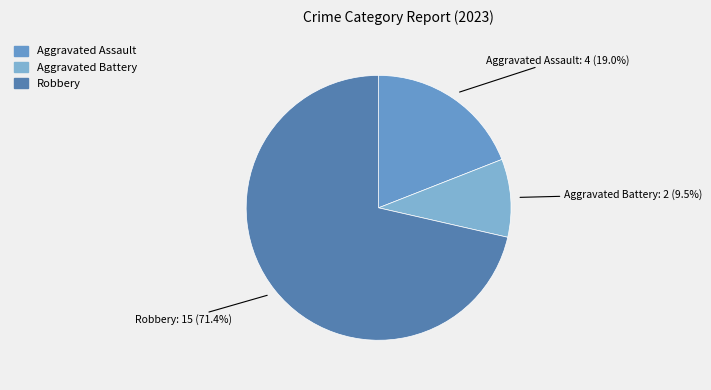

Which slice is the largest?

Robbery